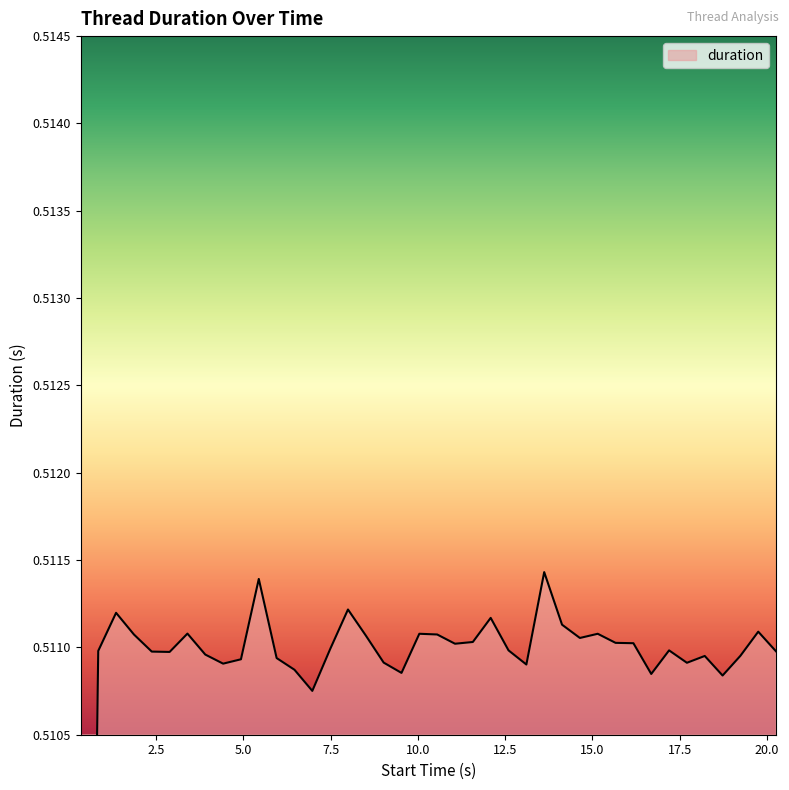

How many values are between 0 and 1?

40